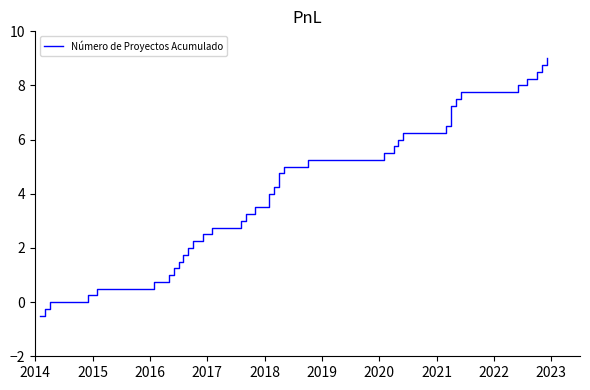

How many values are above zero?

36